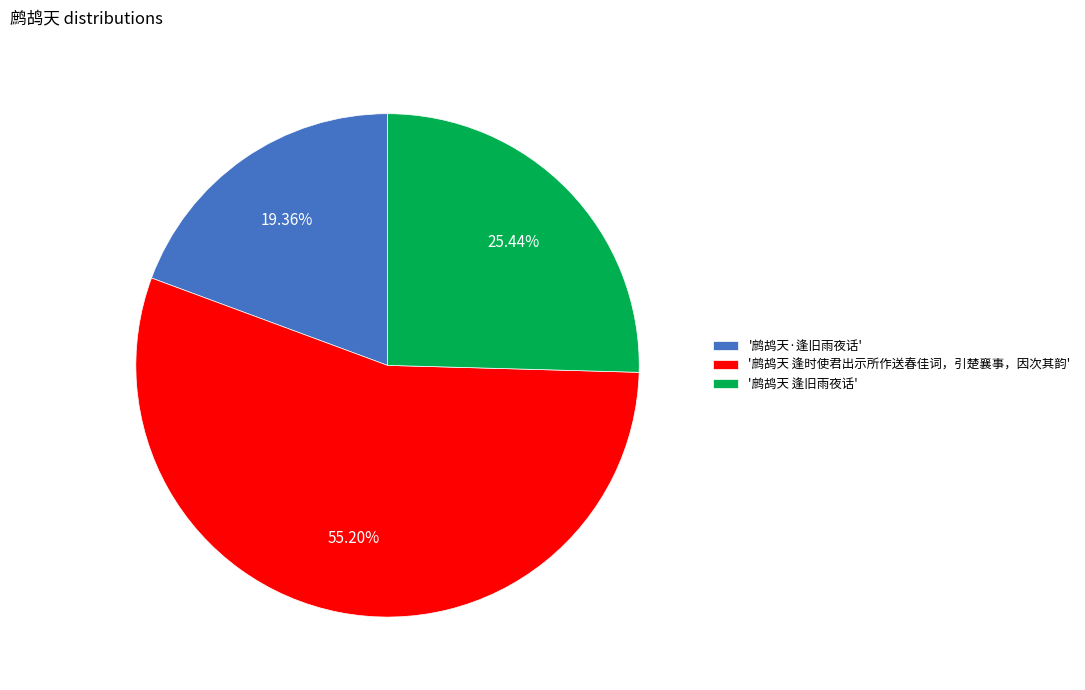

Combined, do '鹧鸪天·逢旧雨夜话' and '鹧鸪天 逢旧雨夜话' account for over 50%?

No